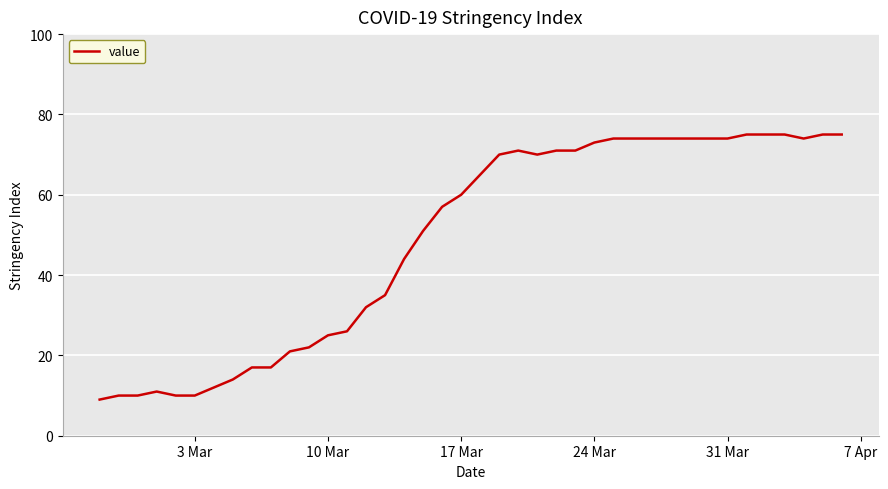

What is the difference between the maximum and minimum values?

66